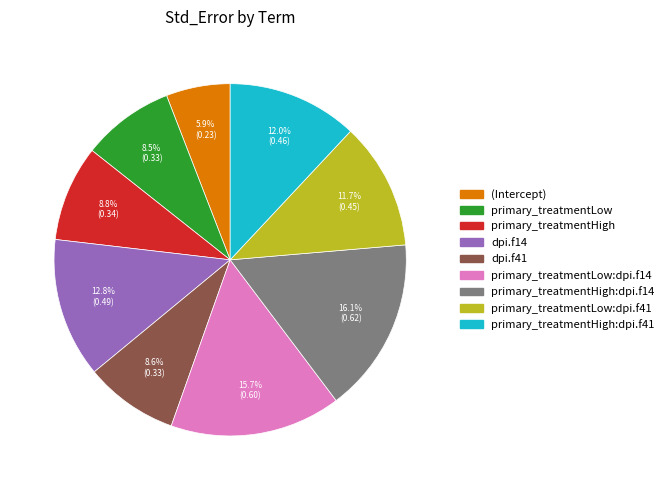

Is there a majority slice in this chart?

No